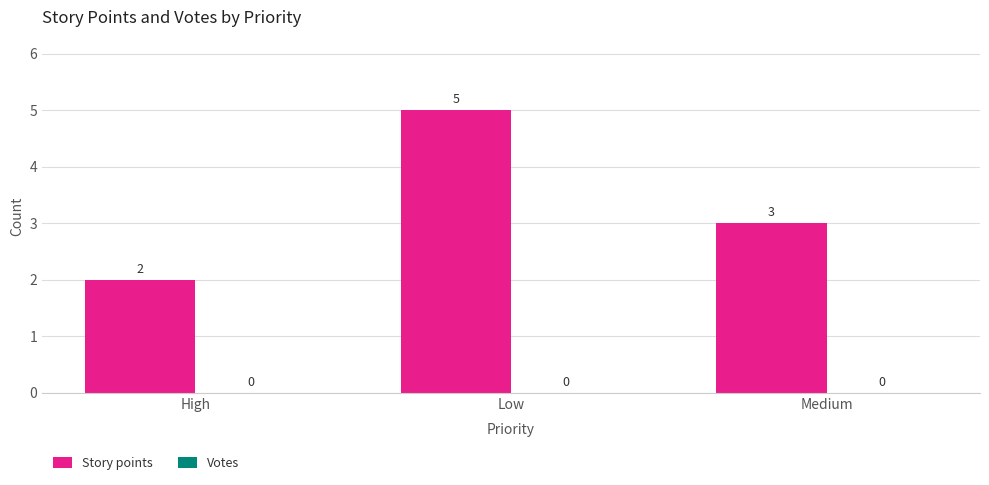

True or false: the data shows 5 at Low.

True